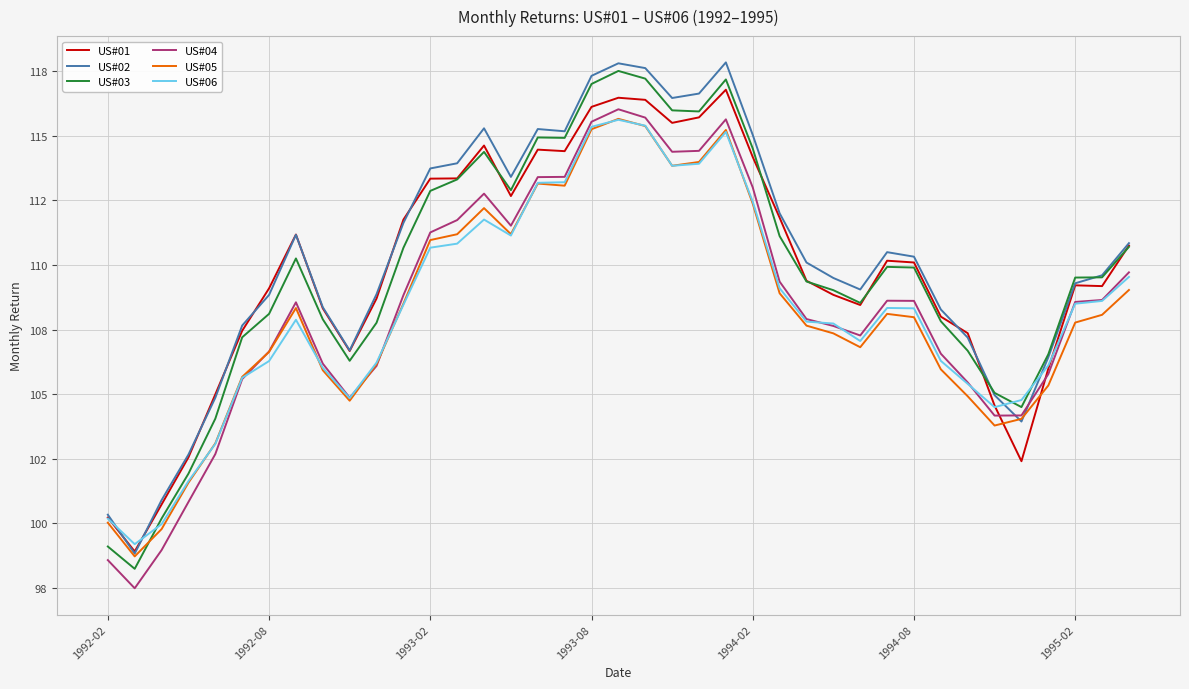

Does the chart display data point markers on the line(s)?

No